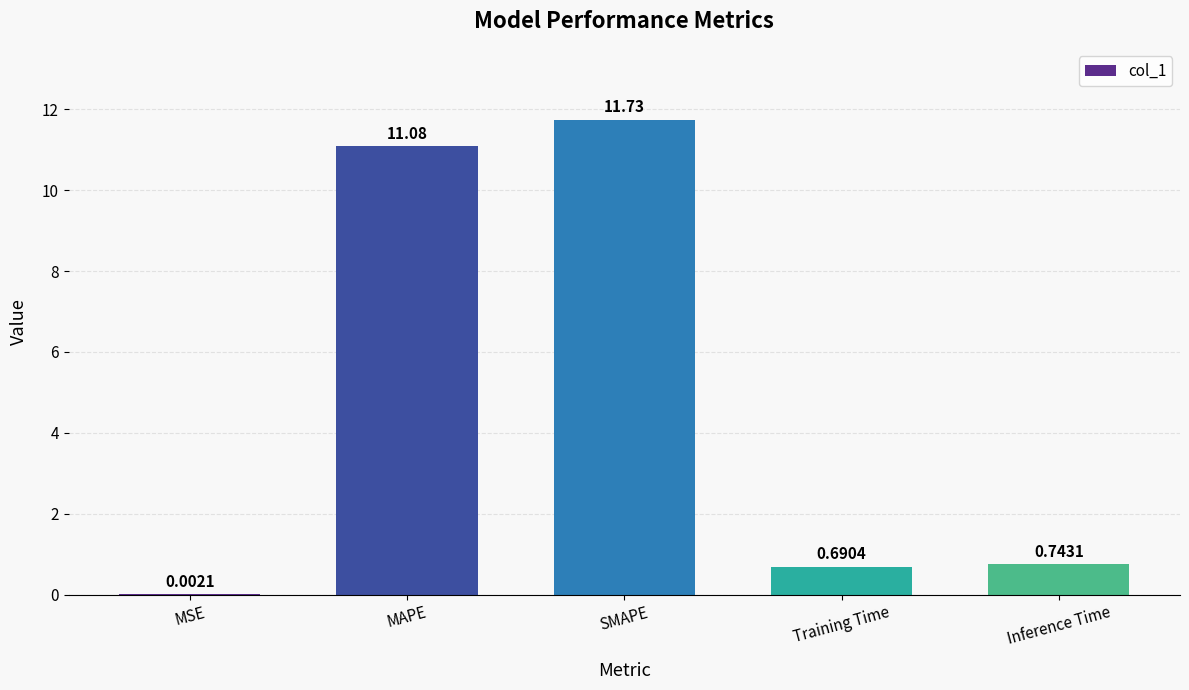

How many categories are shown in the chart?

5